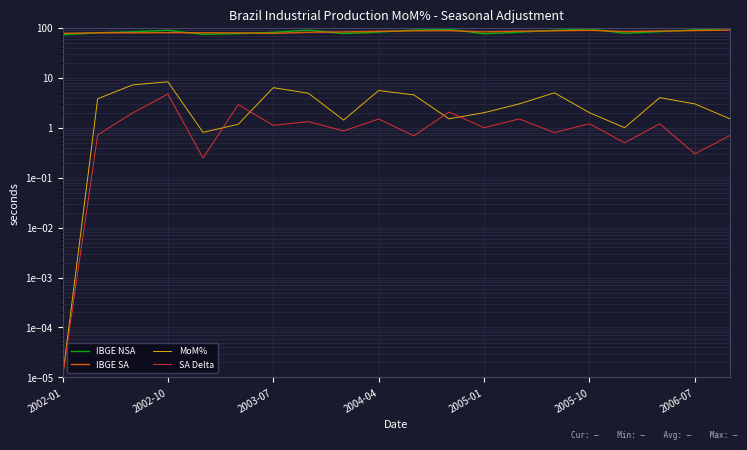

Which series has the widest spread of values?

IBGE NSA